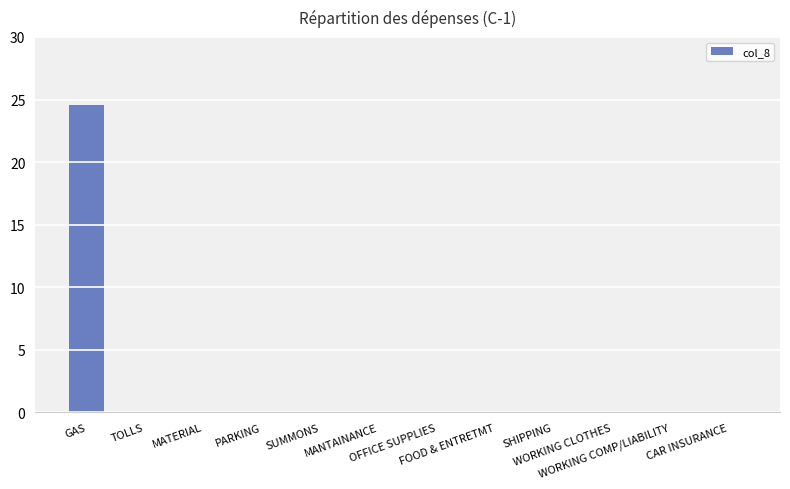

Reading right to left, extract all data points from this chart.

0.0	0.0	0.0	0.0	0.0	0.0	0.0	0.0	0.0	0.0	0.0	24.6